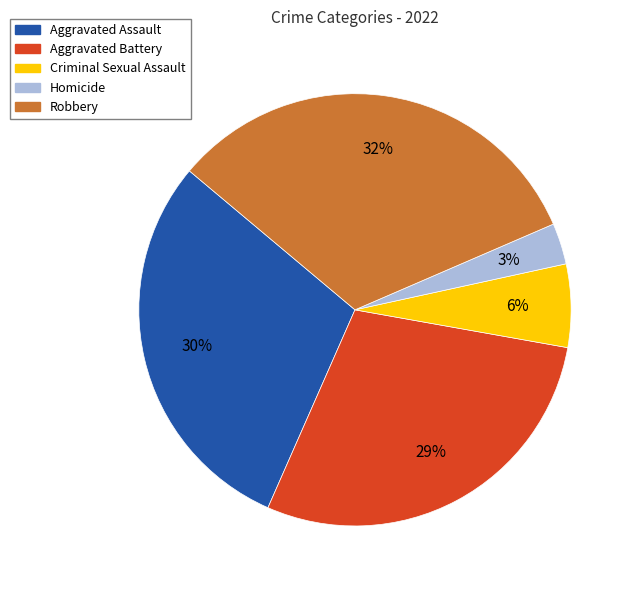

Do Criminal Sexual Assault and Robbery together represent more than half of the pie?

No